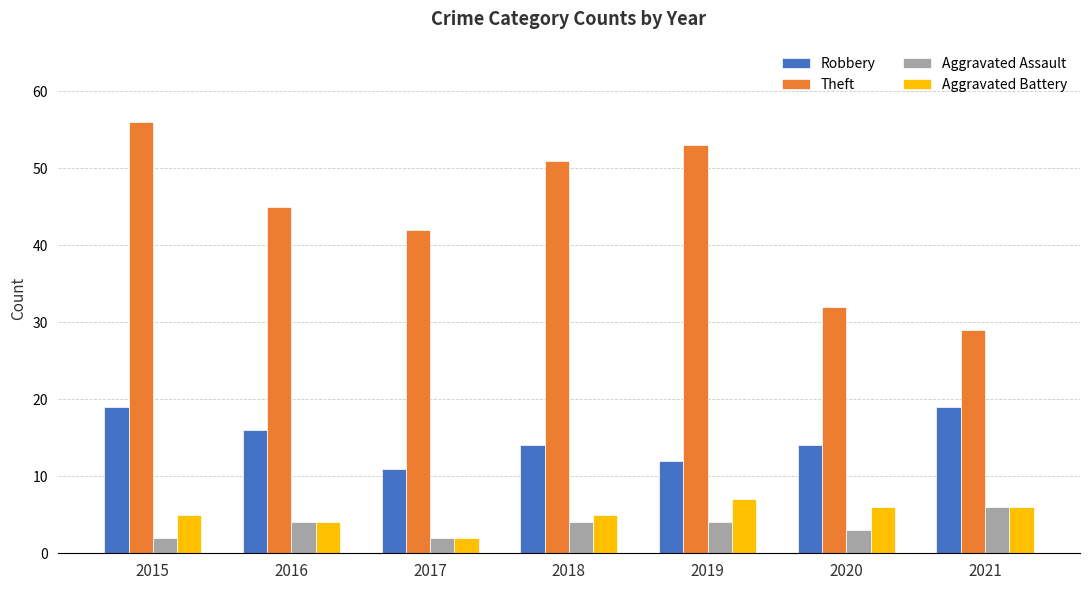

What are all the series names shown in the legend?

Robbery, Theft, Aggravated Assault, Aggravated Battery